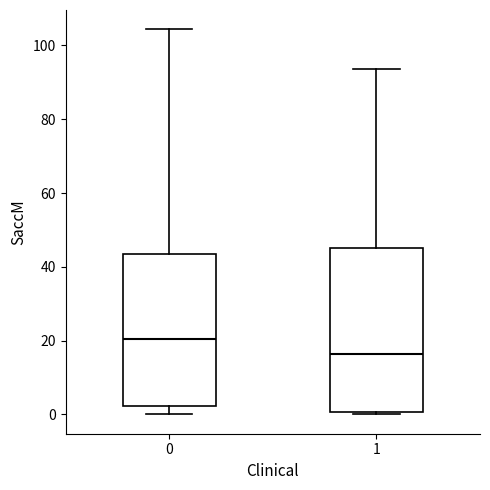

Which box has the lowest median line?

1